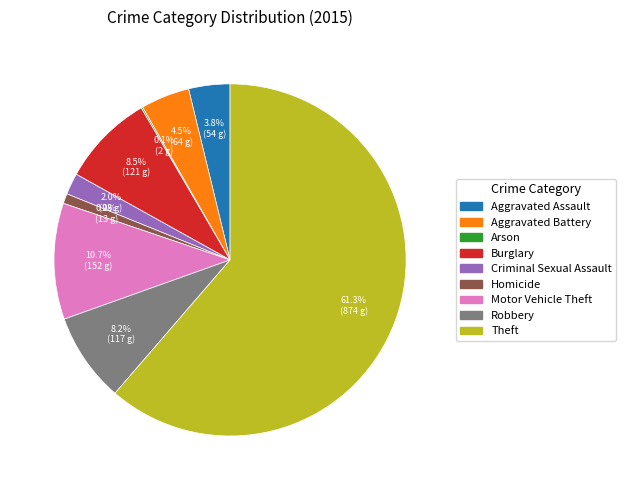

True or false: Aggravated Battery accounts for 16% of the total.

False